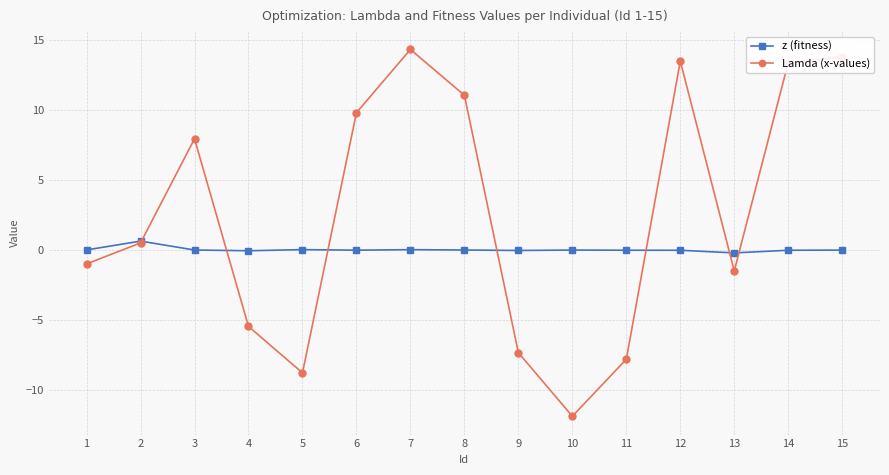

Between 5 and 12, which series saw the biggest shift?

Lamda (x-values)